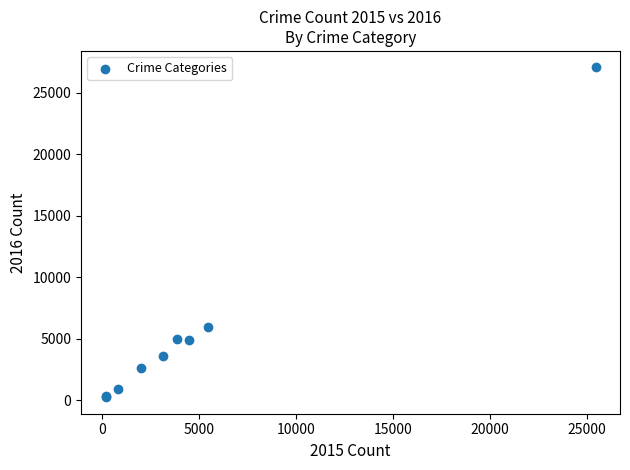

What Y value in the scatter plot is closest to 13648?

5963